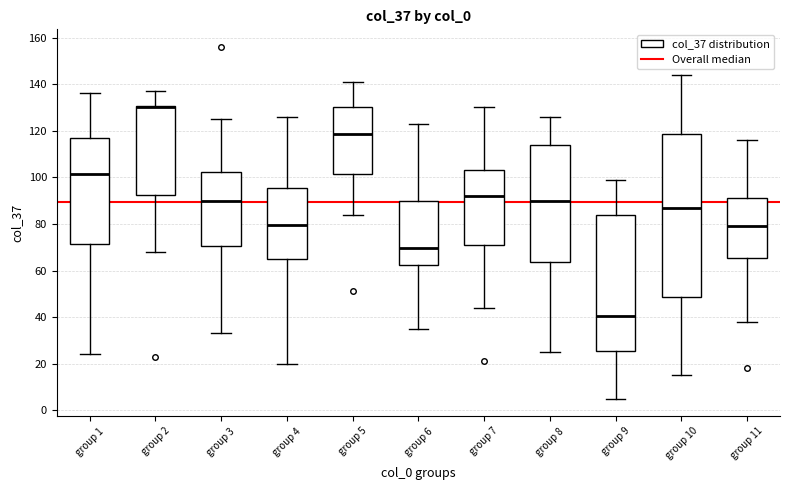

Which box is the tallest, from its lower edge to its upper edge?

group 10